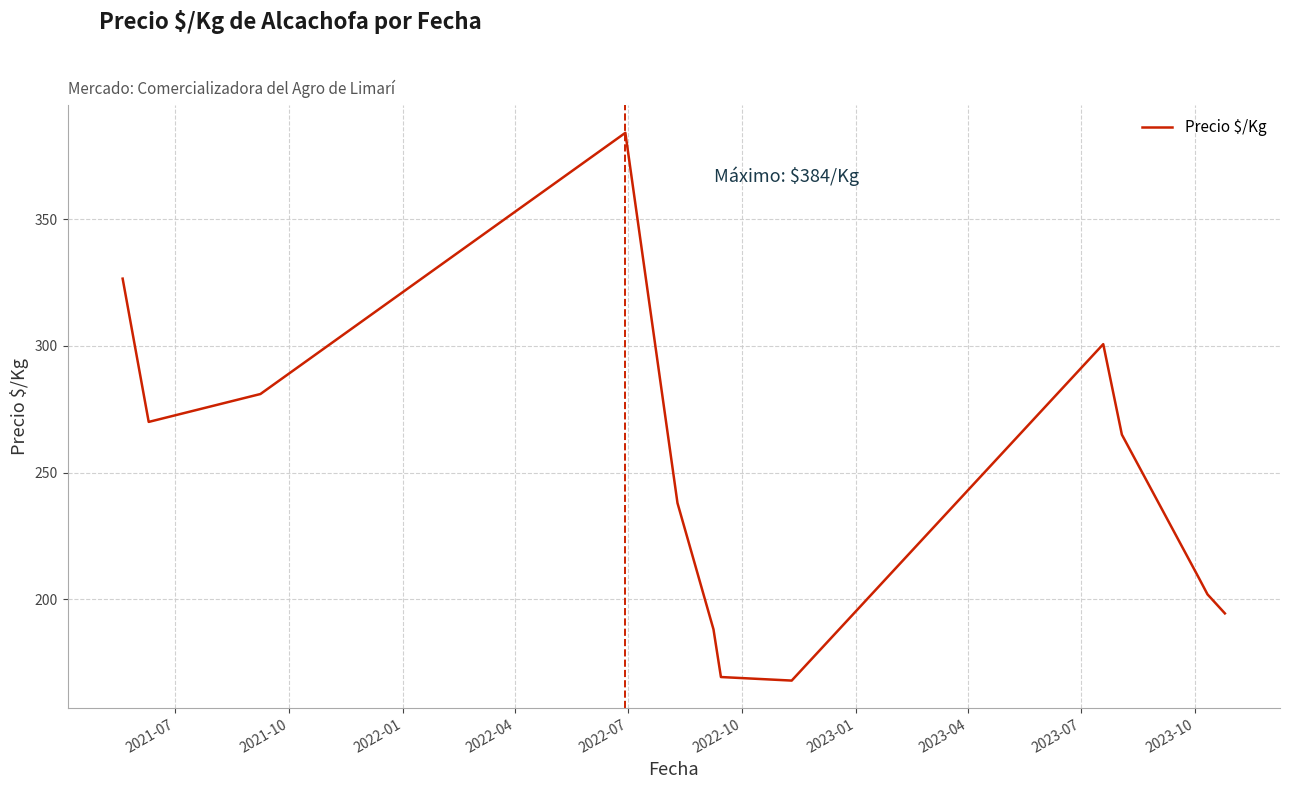

True or false: the data has more than 0 interior local peaks.

True